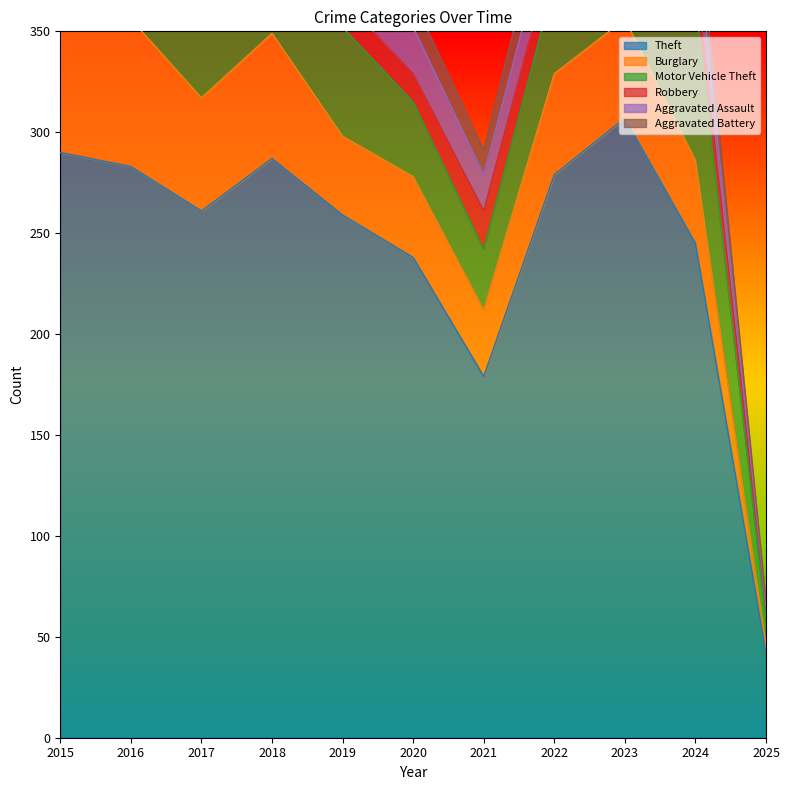

What is the difference between the second highest and minimum values in the Aggravated Assault series?

22